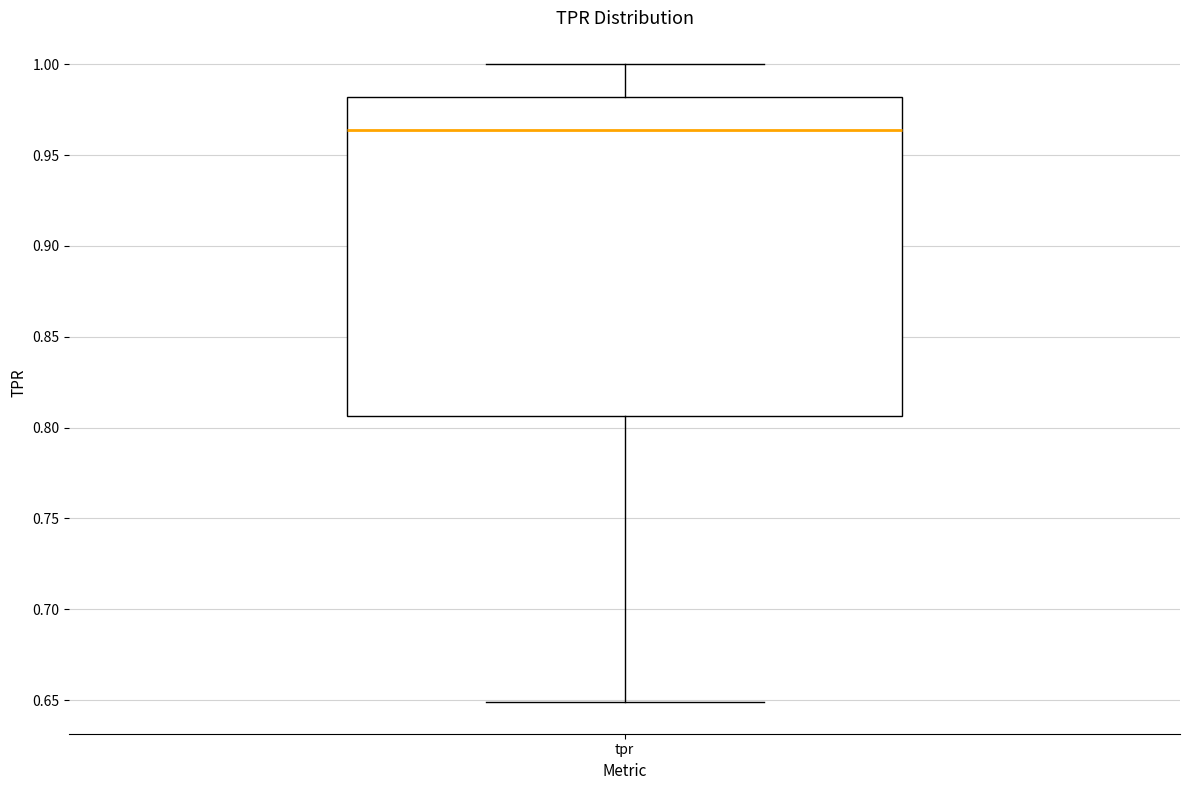

Where does the lower whisker of the box for tpr end on the y-axis? The values are not printed on the chart, so give them approximately, as read against the axis.

0.650